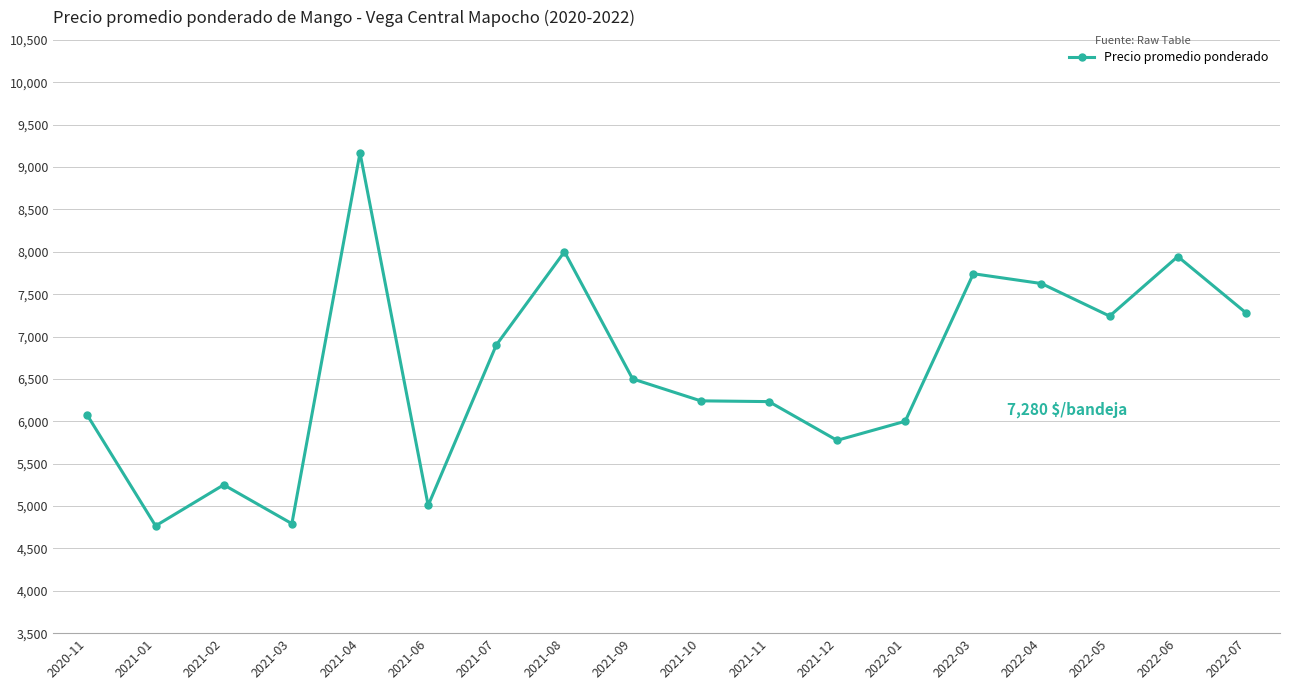

Where is the data nearest to the value 6966?

2021-07